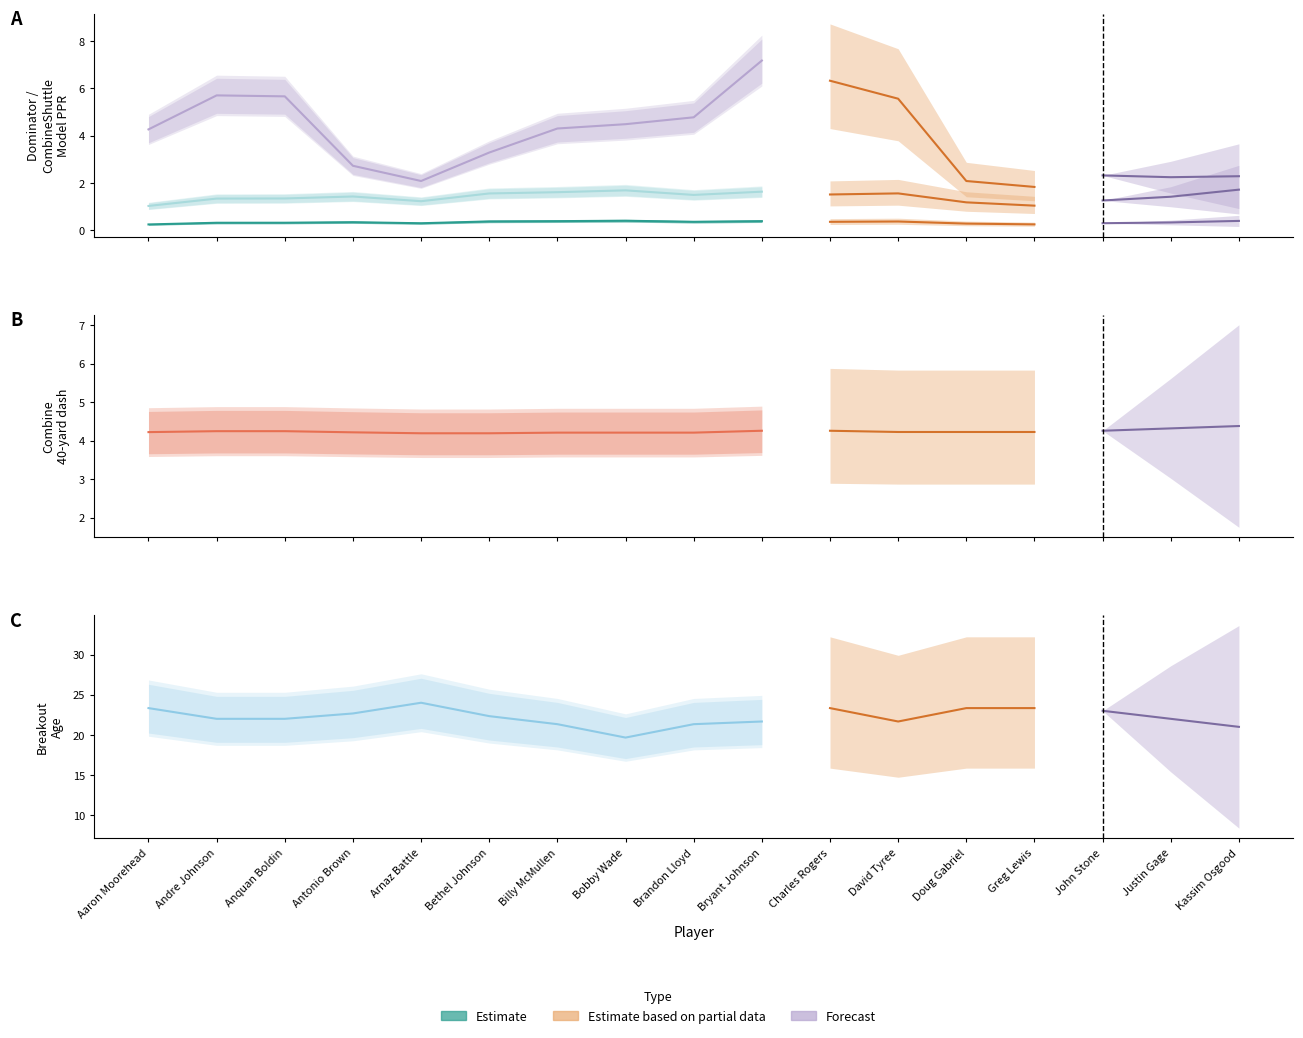

What is the difference between the second highest and minimum values in the Breakout Ages series?

3.7